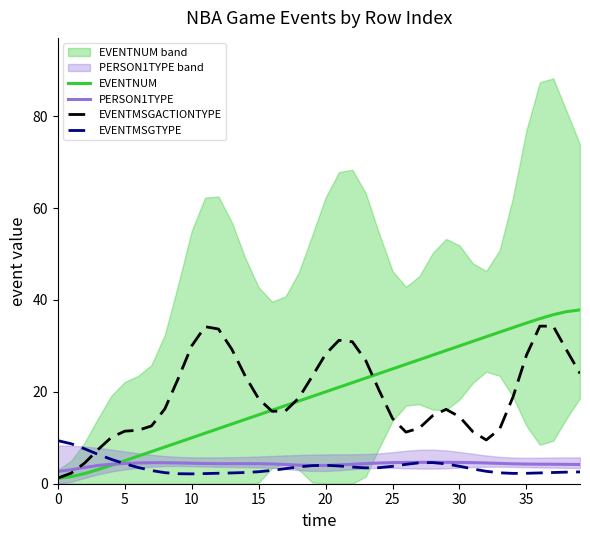

What is the lowest value of the PERSON1TYPE series?

2.7